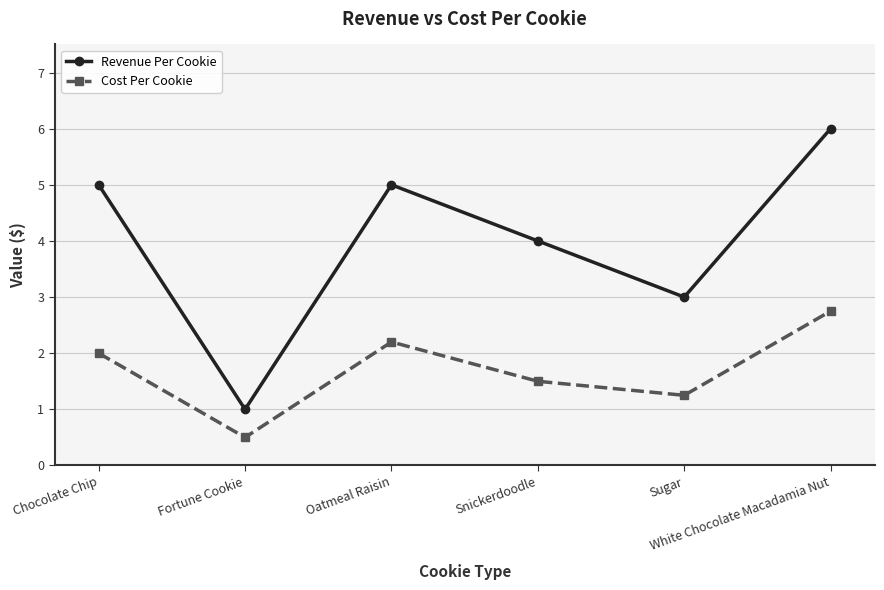

Does the chart display data point markers on the line(s)?

Yes